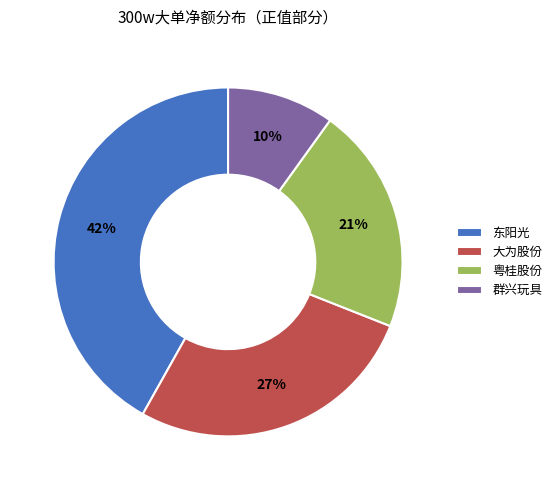

Combined, do 大为股份 and 粤桂股份 account for over 50%?

No